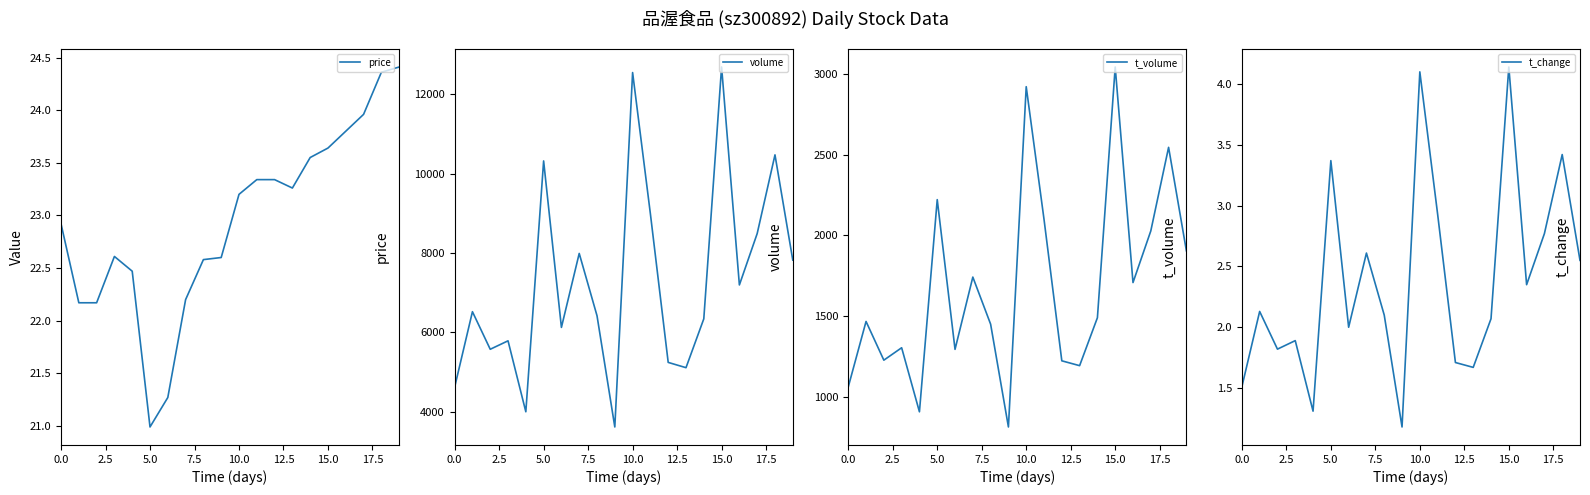

In volume, how many points are lower than both neighbors (excluding endpoints)?

6